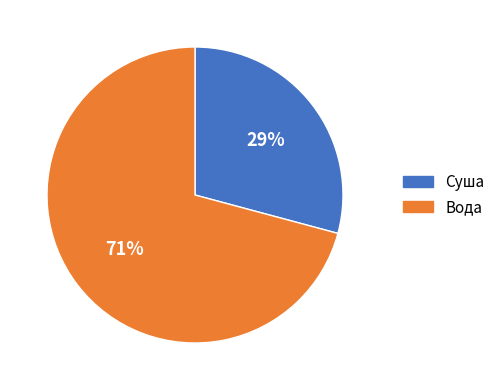

What percentage is the Суша slice, to the nearest percent?

29%